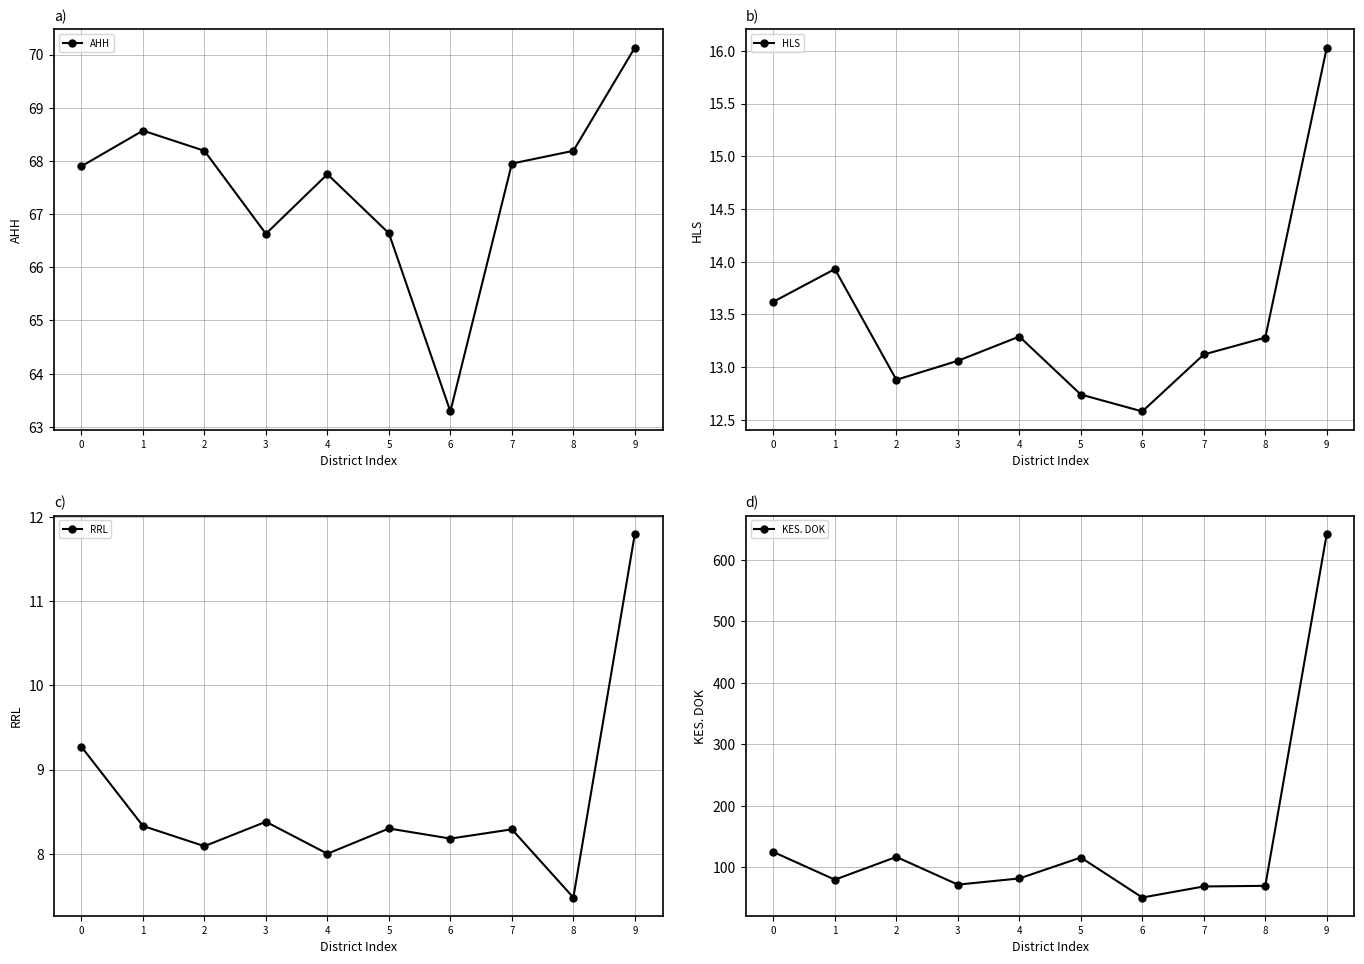

Where is the first local minimum for HLS?

2